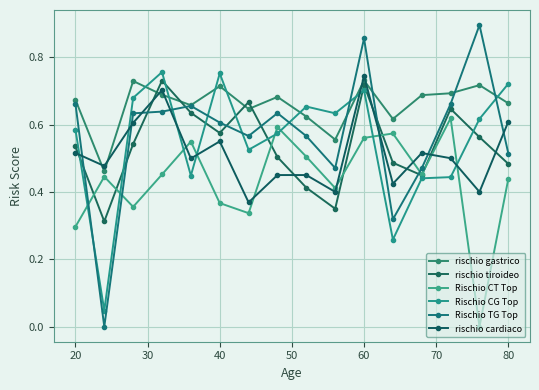

How many lines are shown in the chart?

6